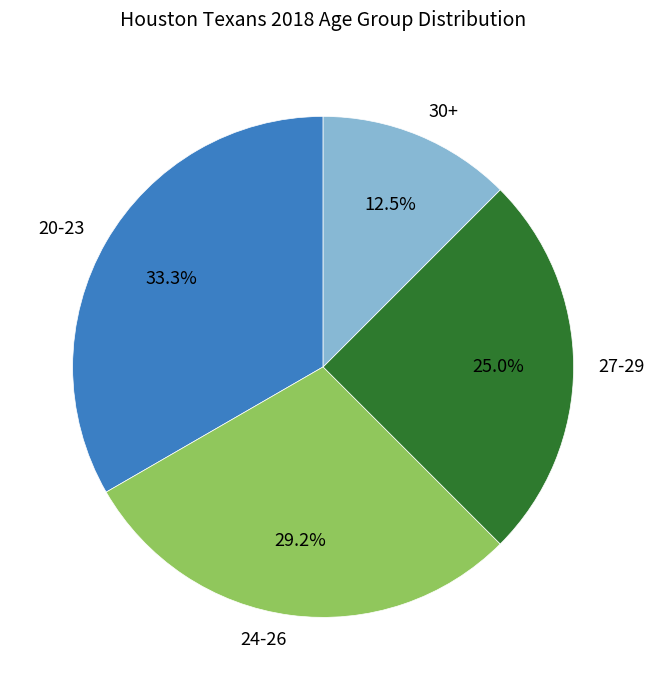

What is the ratio of the value at 30+ to the value at 27-29?

0.5